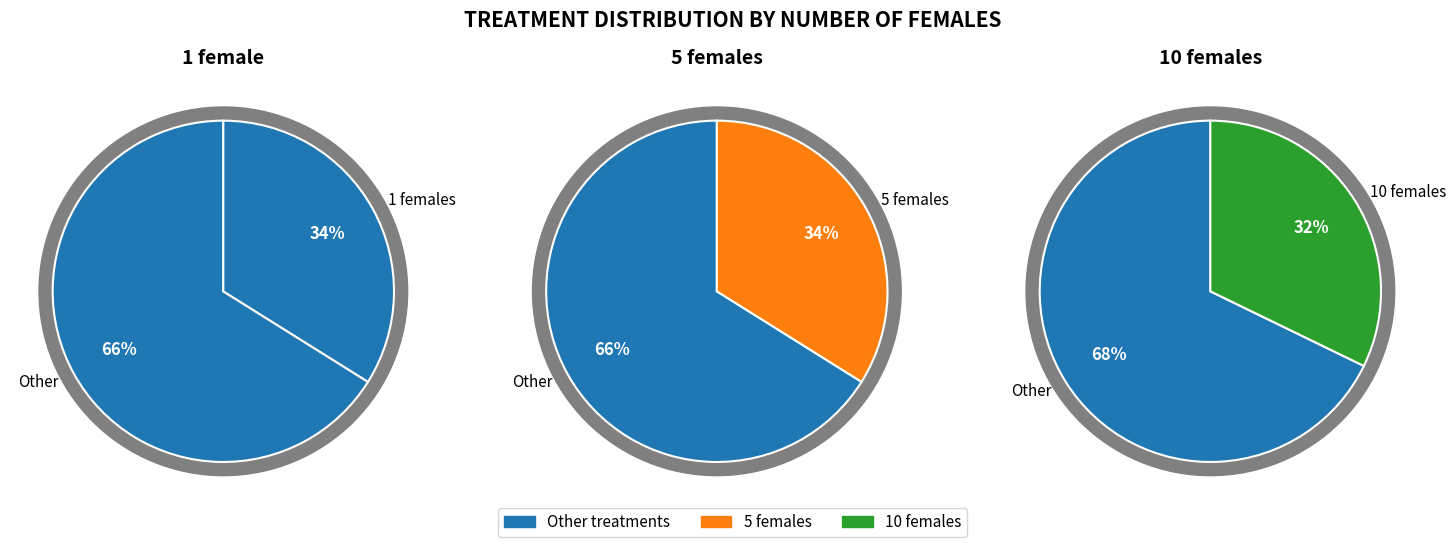

The 1 slice represents 34% of the pie. True or false?

True